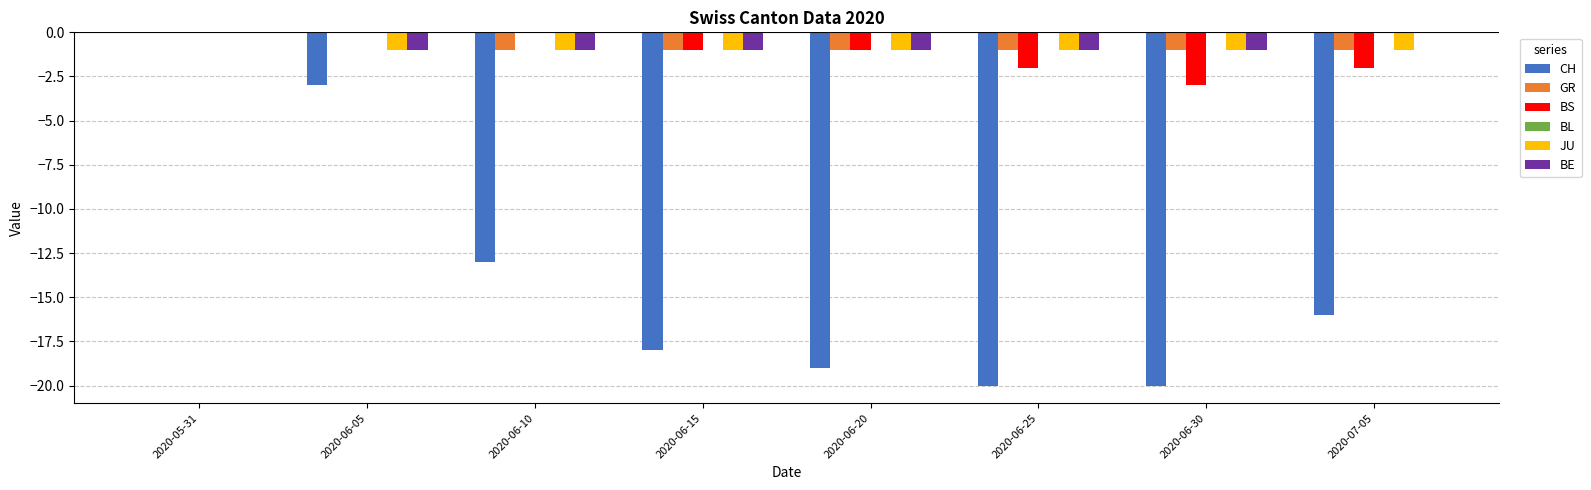

Is it true that JU equals -1 at 2020-06-25?

True